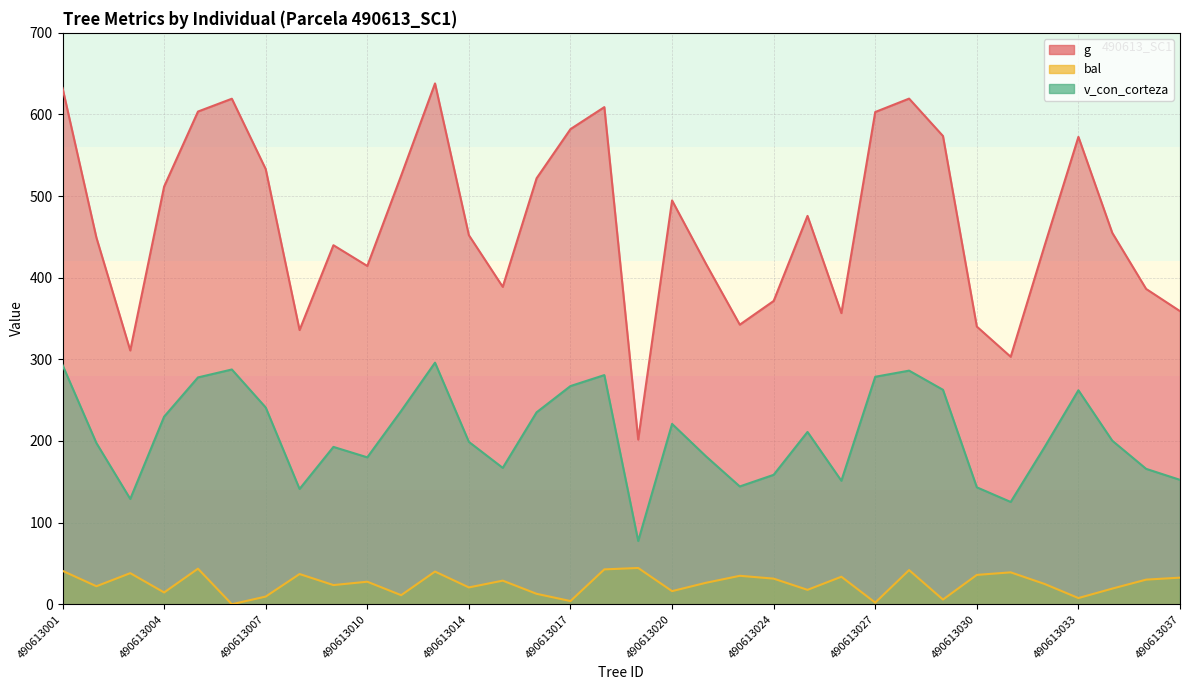

True or false: bal and v_con_corteza cross at least once.

False